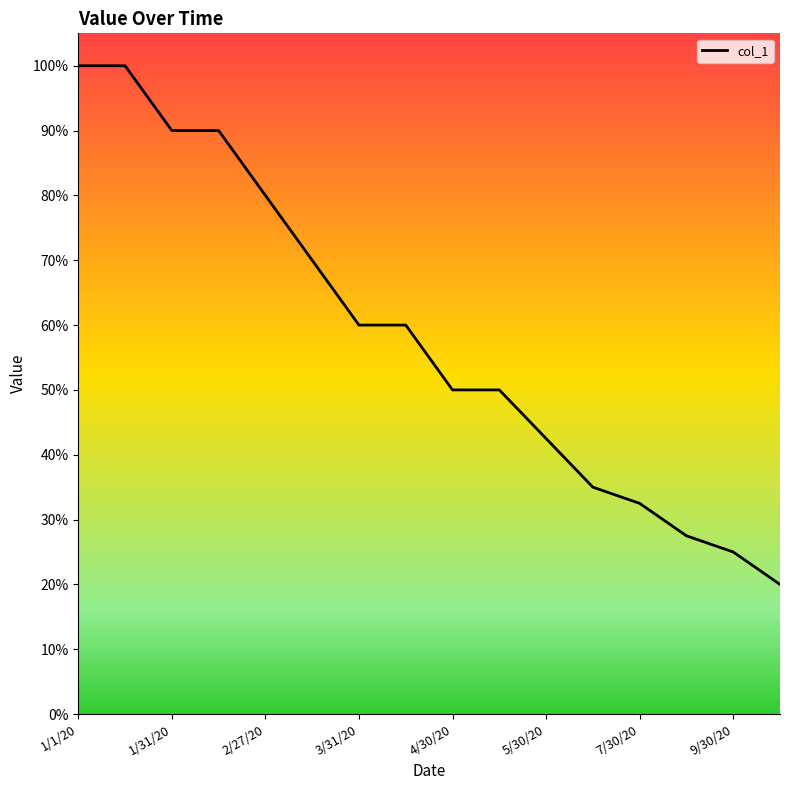

What is the smallest value displayed?

20.0